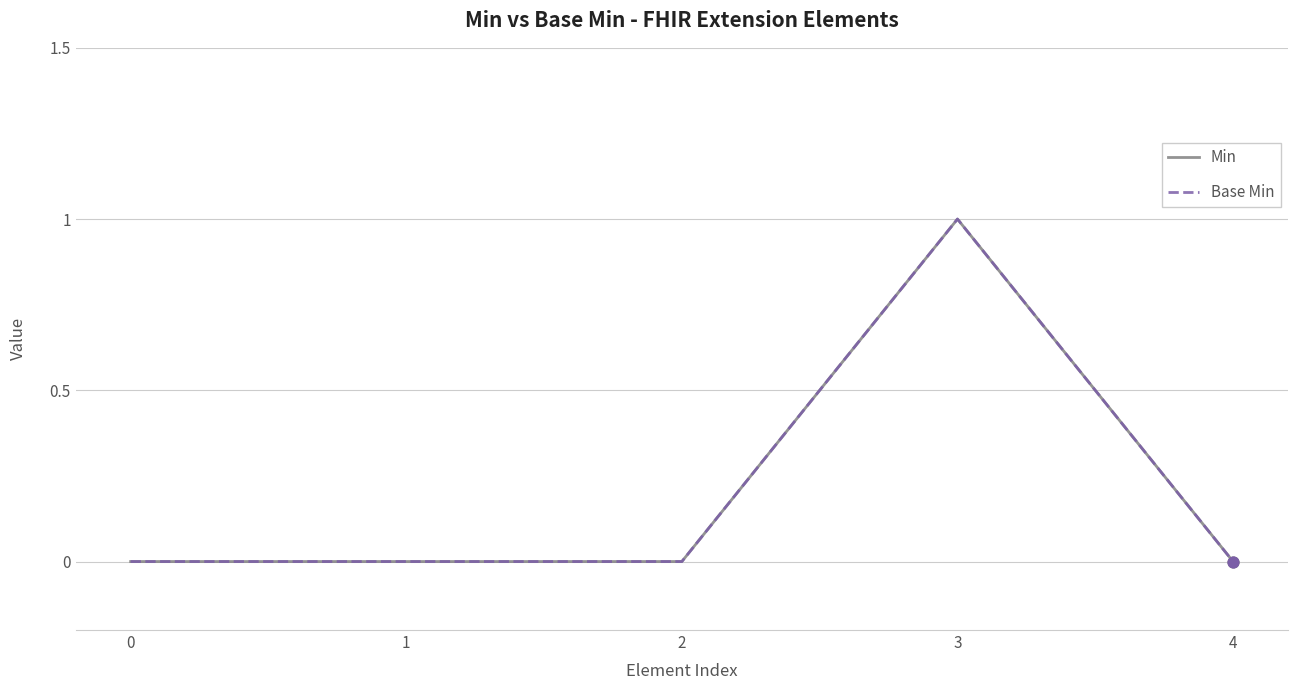

Is this an area chart (filled region under the line)?

No